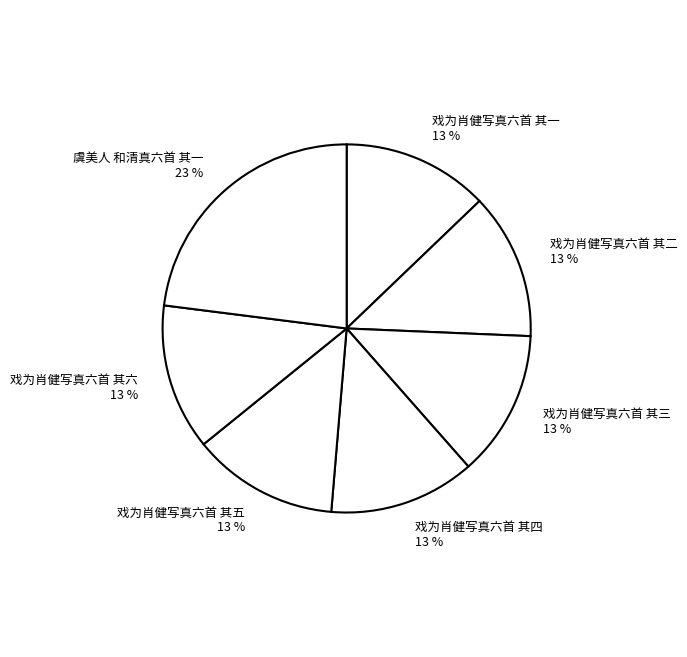

Does any single category account for the majority?

No